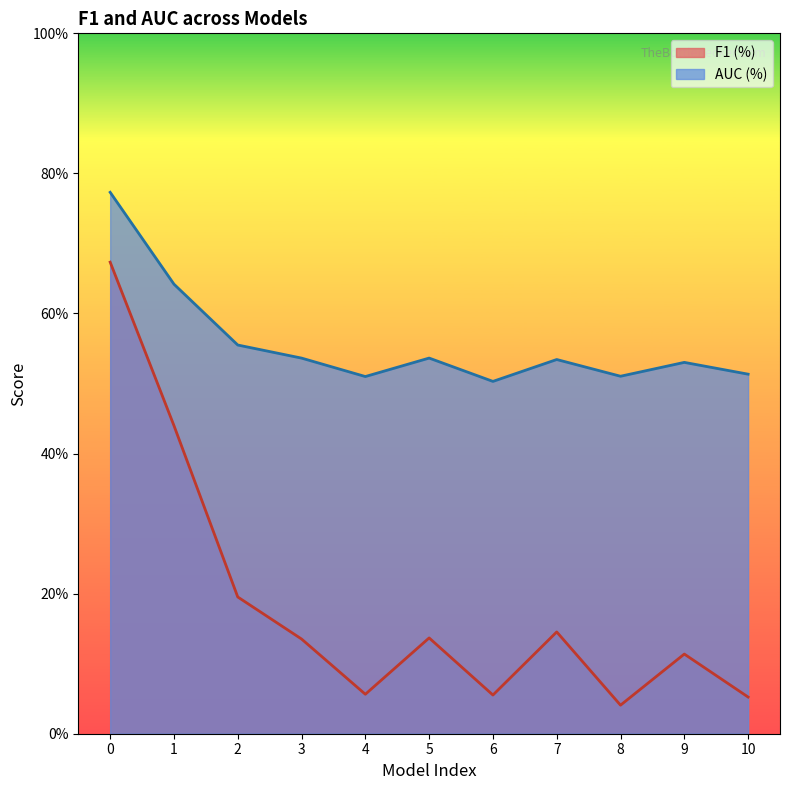

How many categories are shown in the chart?

11